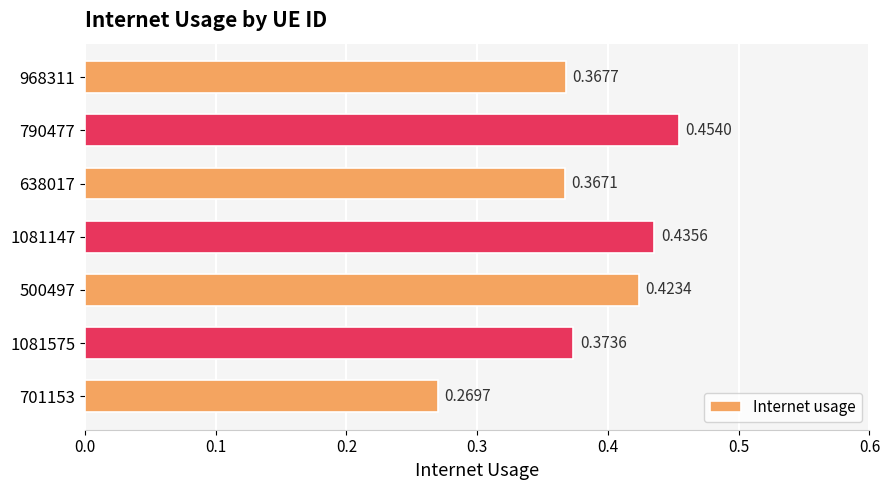

What is the sum of all values?

2.7